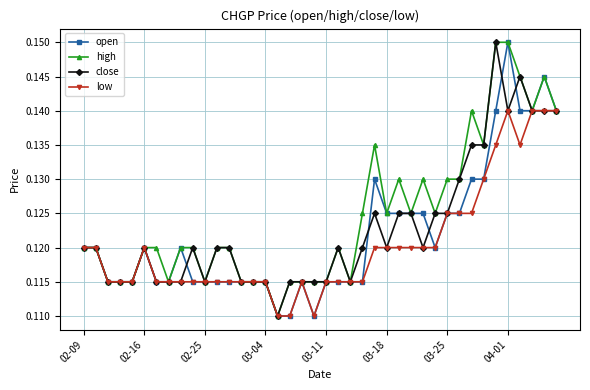

List the series in order of their overall mean, highest first.

high, close, open, low